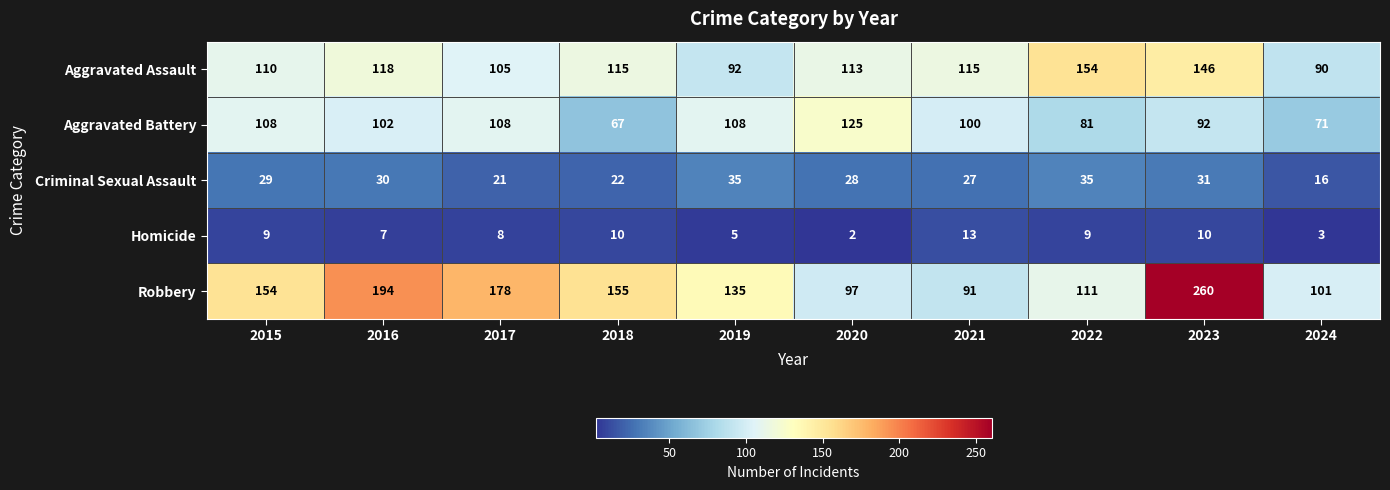

Read the Aggravated Battery value at 2023.

92